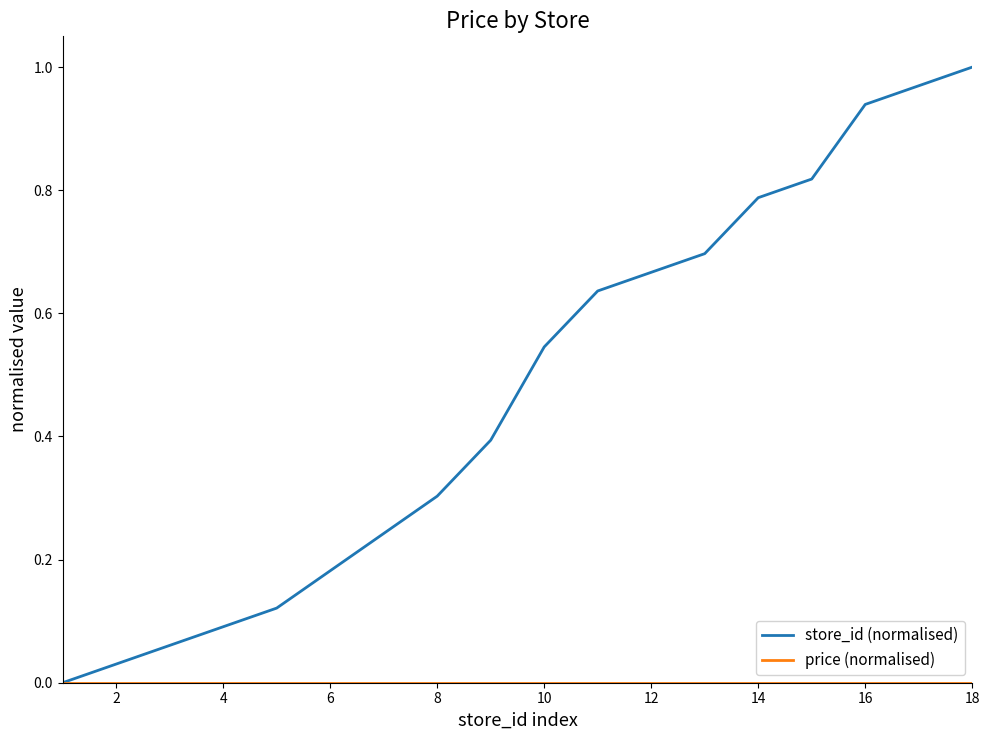

Which series has the widest spread of values?

store_id (normalised)